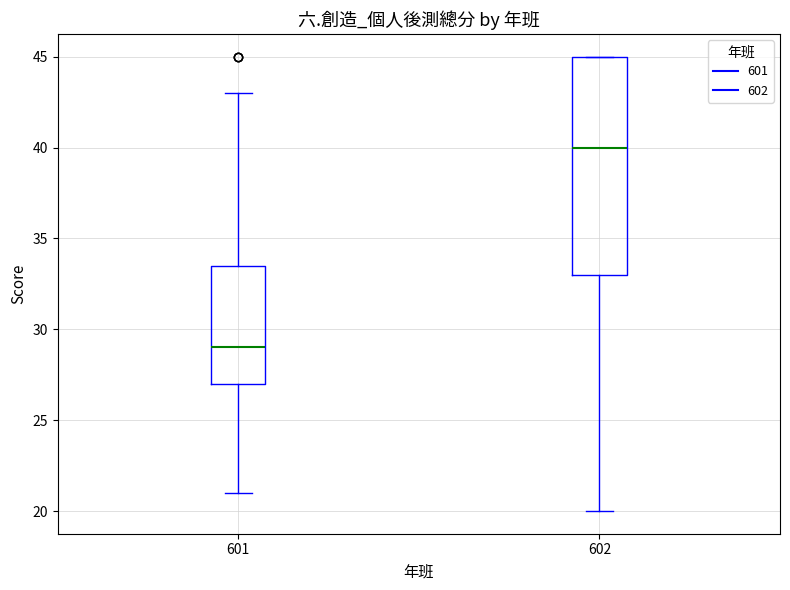

Reading left to right, transcribe this box plot: for each box, give where its median line is, the range the box spans, and where its two whiskers end, as read against the y-axis. The values are not printed on the chart, so give them approximately, as read against the axis.

601: median 29.0, box 27.0 to 33.5, whiskers 21.0 to 43.0
602: median 40.0, box 33.0 to 45.0, whiskers 20.0 to 45.0